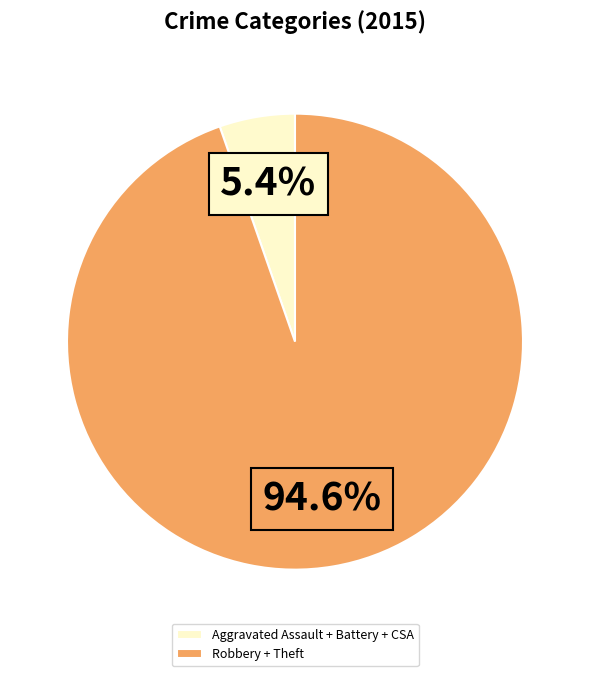

Do Aggravated Assault + Battery + CSA and Robbery + Theft together represent more than half of the pie?

Yes